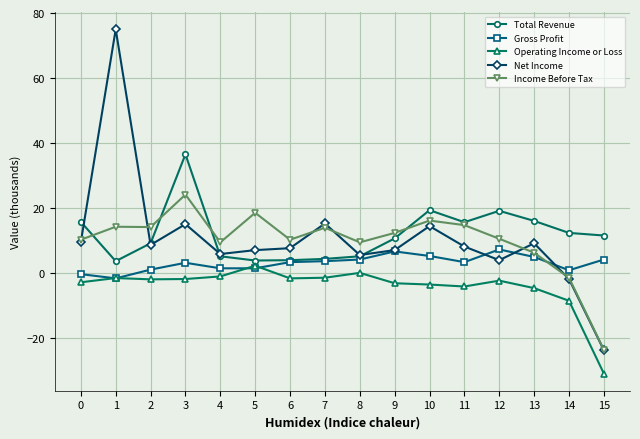

Is it true that Operating Income or Loss equals -1.1 at 4?

True